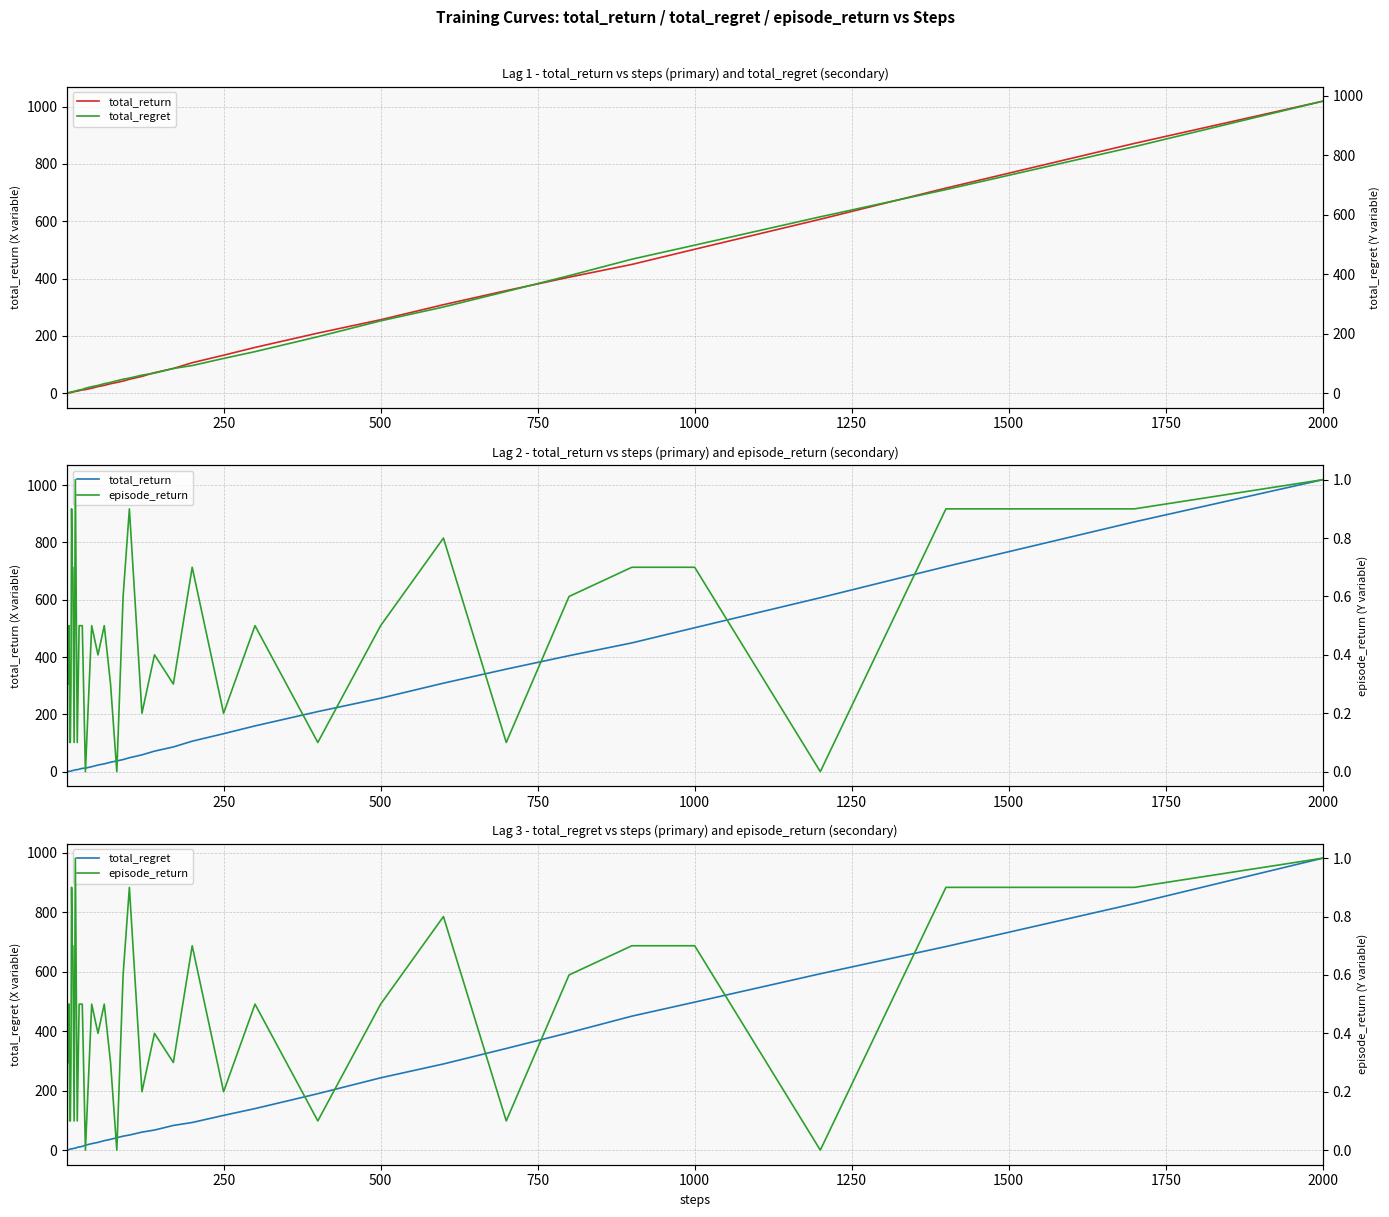

At how many categories does at least one series exceed 822?

2